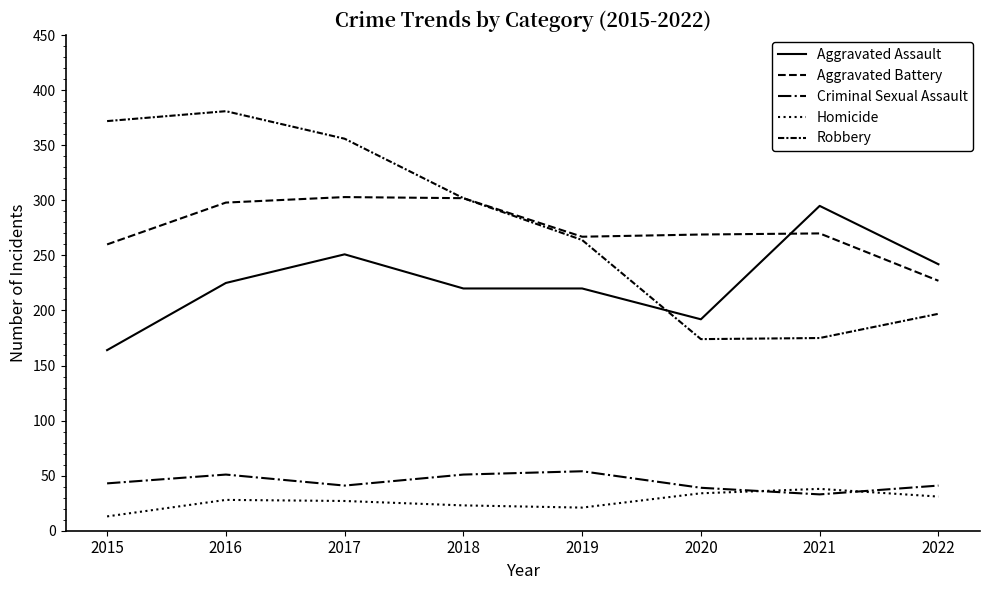

True or false: Aggravated Assault has more than 0 points higher than both neighbors.

True